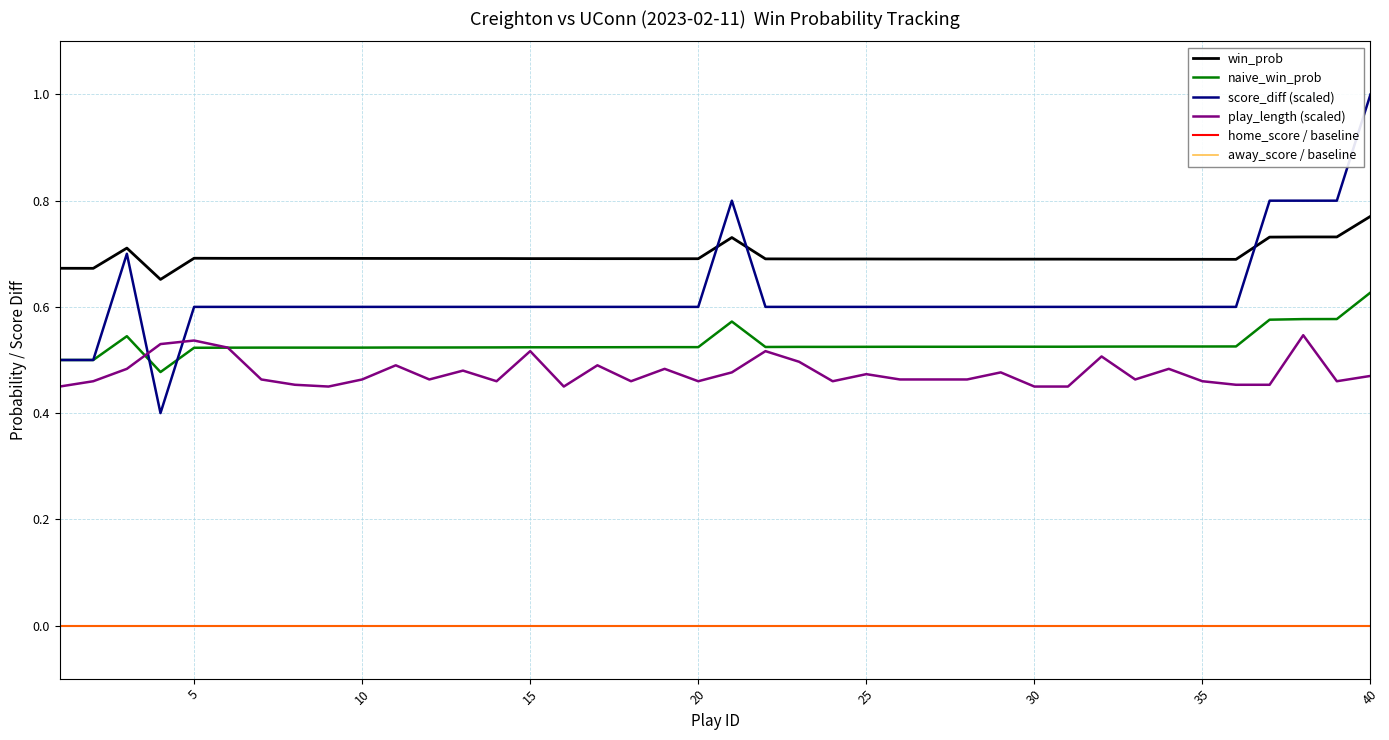

How many intersections are there between naive_win_prob and play_length (scaled)?

2